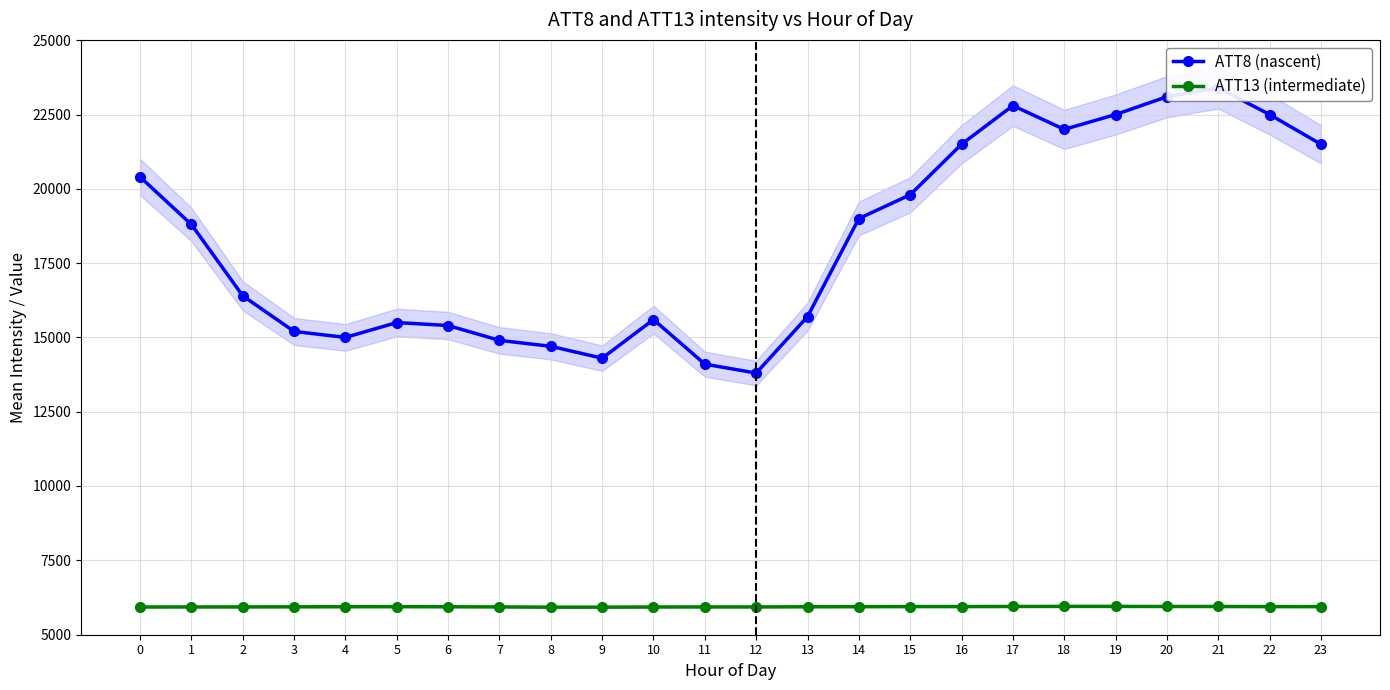

Reading right to left, transcribe all the data shown in this chart.

ATT8 (nascent): 21500.0	22500.0	23400.0	23100.0	22500.0	22000.0	22800.0	21500.0	19800.0	19000.0	15700.0	13800.0	14100.0	15600.0	14300.0	14700.0	14900.0	15400.0	15500.0	15000.0	15200.0	16400.0	18800.0	20400.0
ATT13 (intermediate): 5939.5	5941.0	5945.1	5945.4	5947.6	5948.2	5945.3	5942.4	5942.1	5938.1	5935.5	5929.7	5929.9	5927.8	5923.0	5922.5	5930.8	5935.5	5938.7	5936.4	5933.7	5930.4	5928.9	5927.9